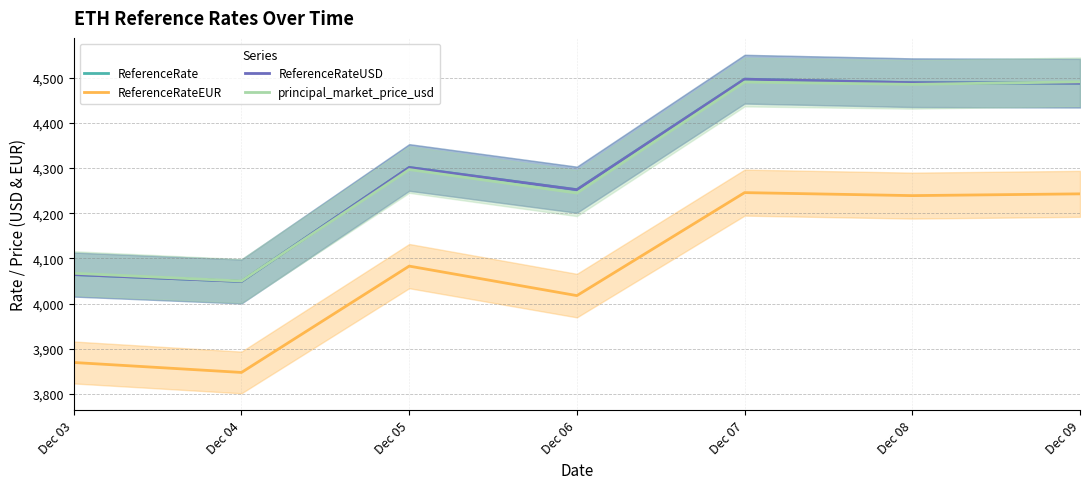

Where is the first local maximum for ReferenceRateUSD?

Dec 05